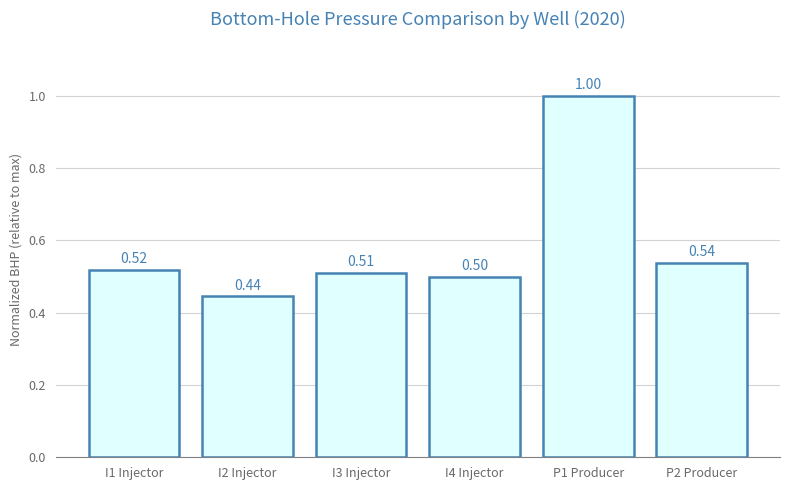

What is the sum of all values?

3.5